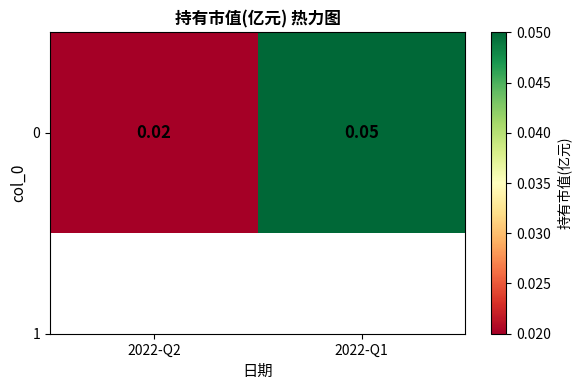

Reading left to right, what are all the values shown in this chart?

2022-Q2=0.0	2022-Q1=0.1